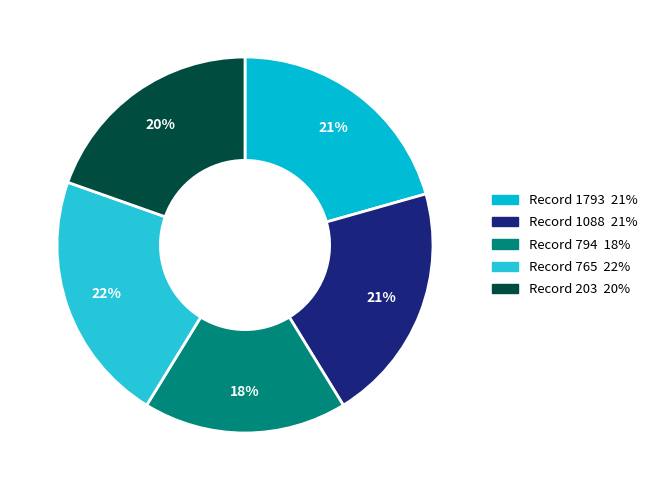

How many slices are in this pie chart?

5